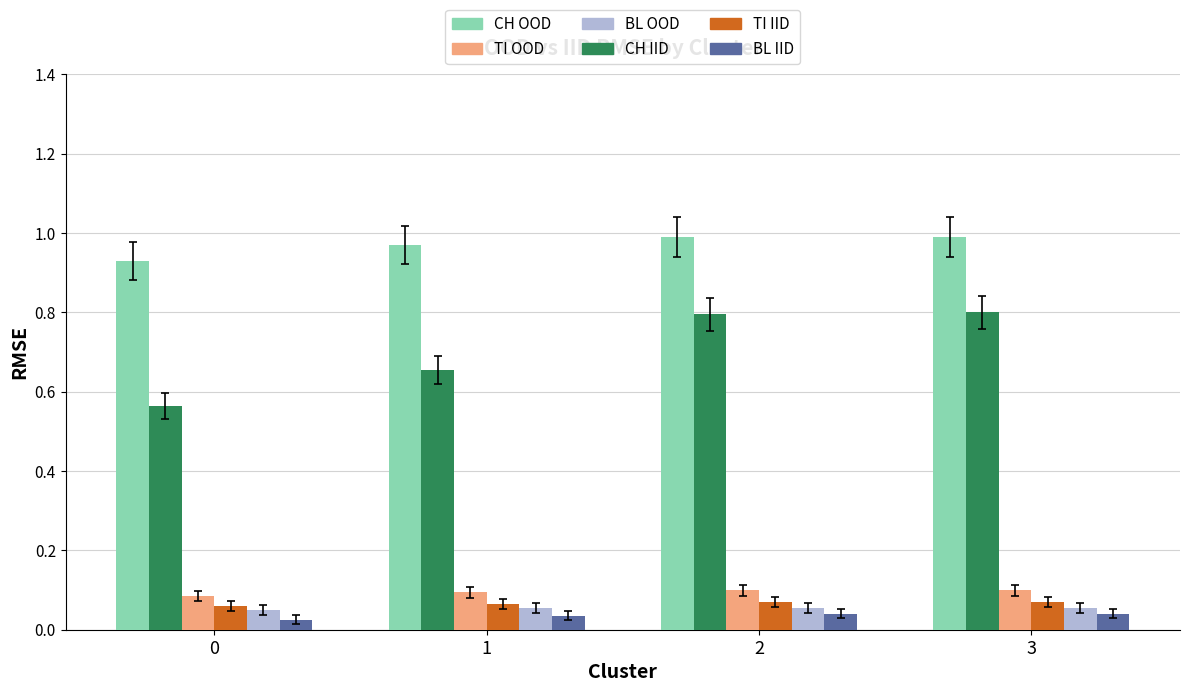

At how many categories does at least one series exceed 0?

4